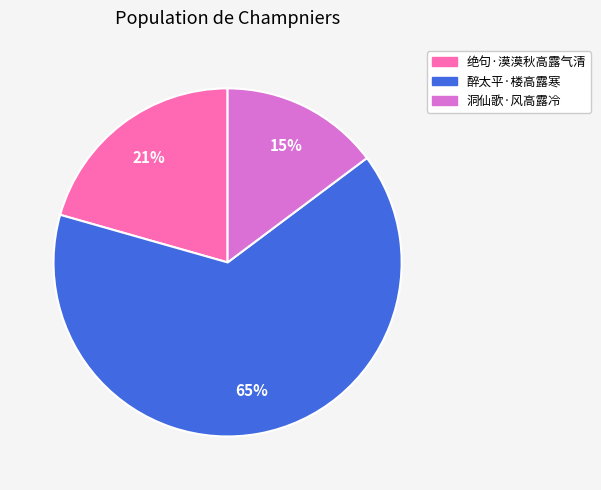

How many slices are in this pie chart?

3